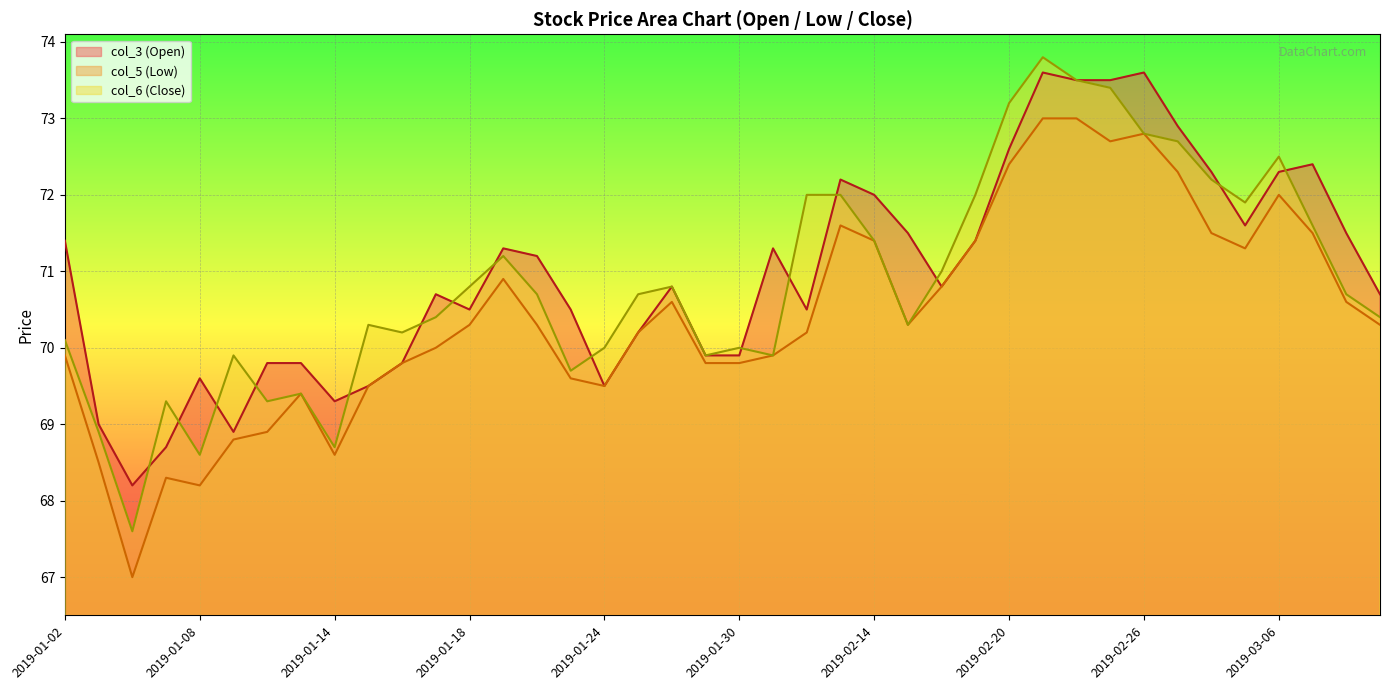

The col_3 (Open) series shows 37.7 at 2019-02-14. True or false?

False